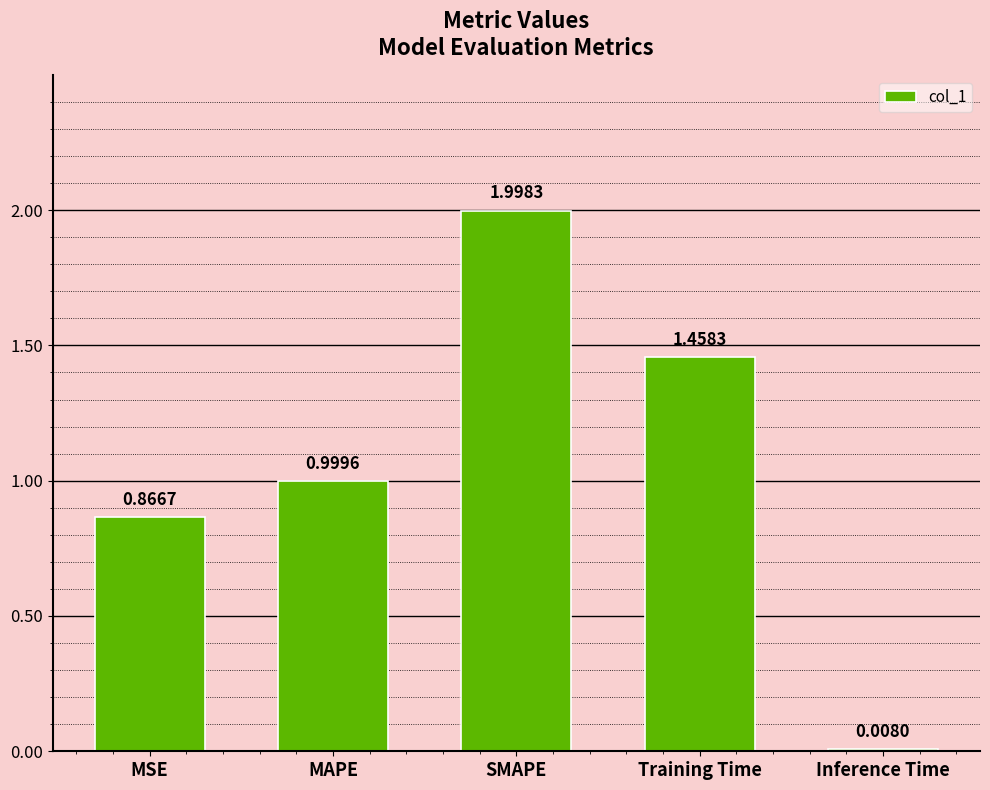

What position from the left is SMAPE?

3